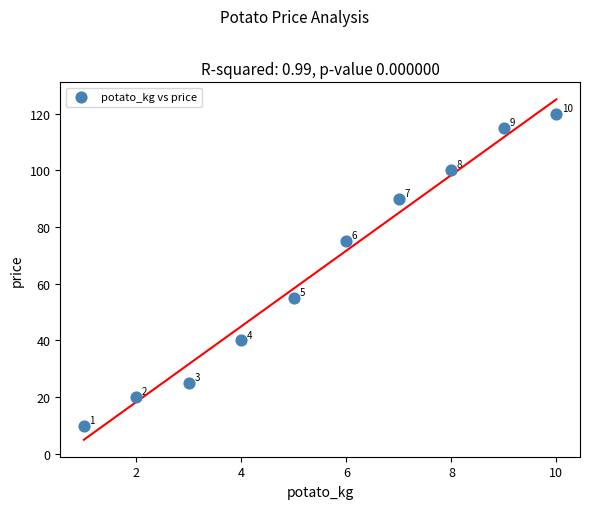

What is the average X value?

6